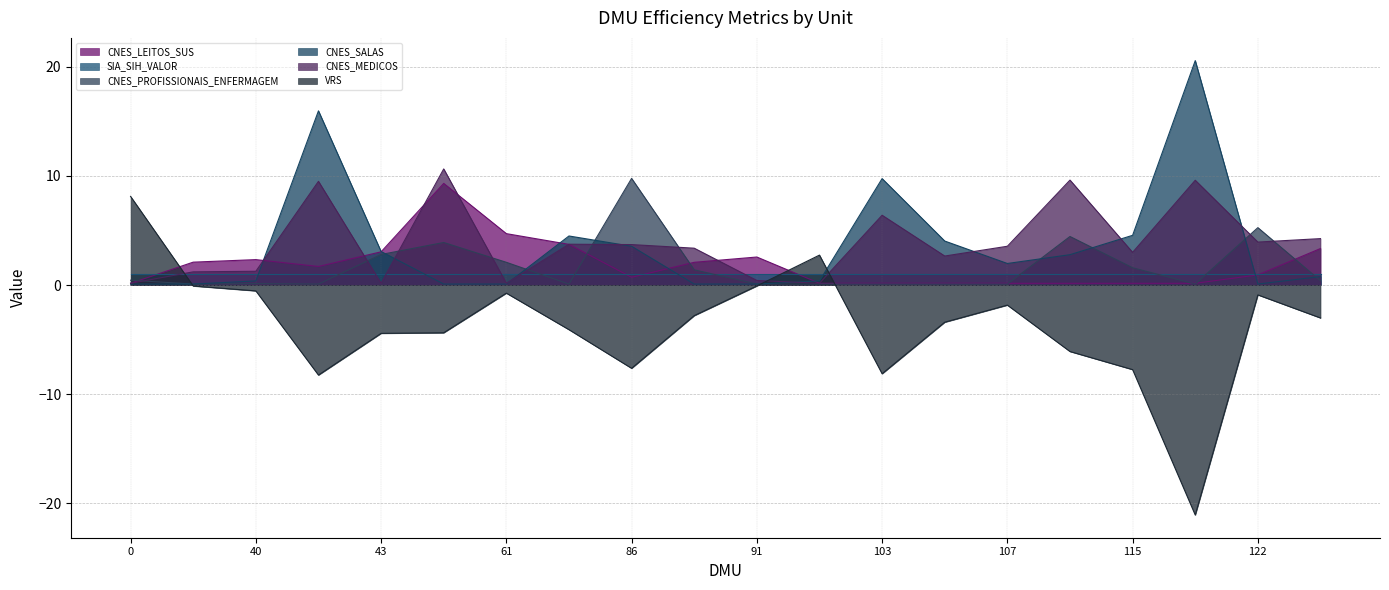

How many interior local valleys does the CNES_SALAS series have?

5